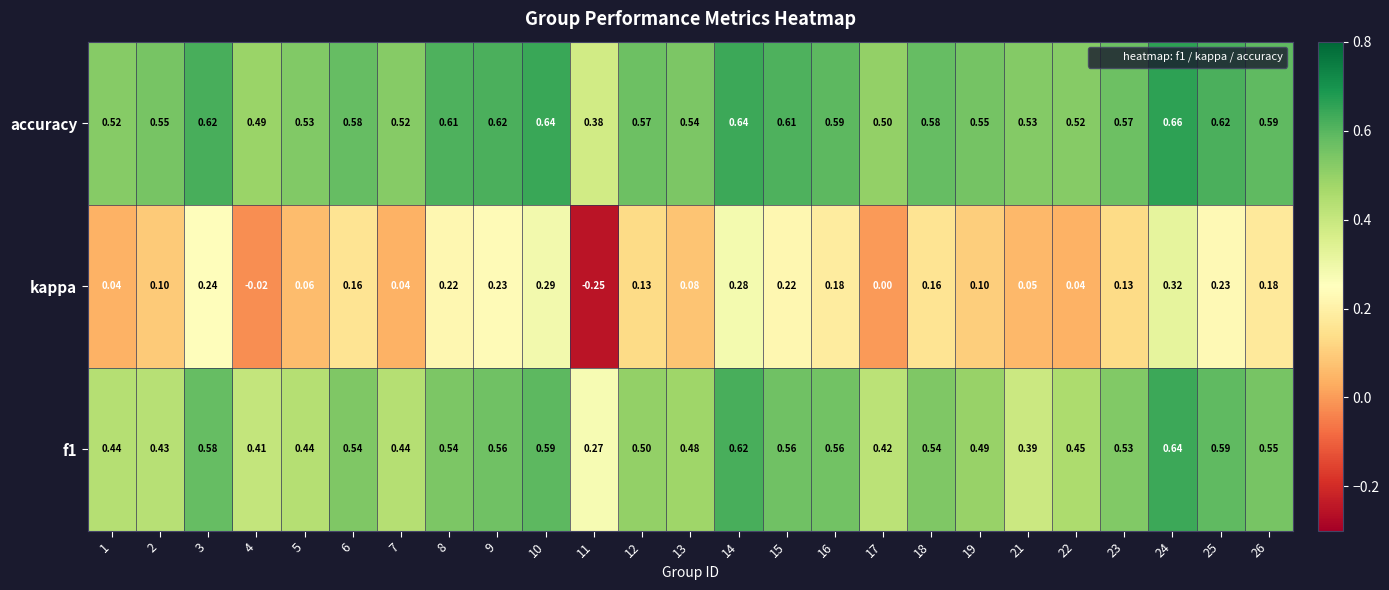

Which series has the largest range (max minus min)?

kappa